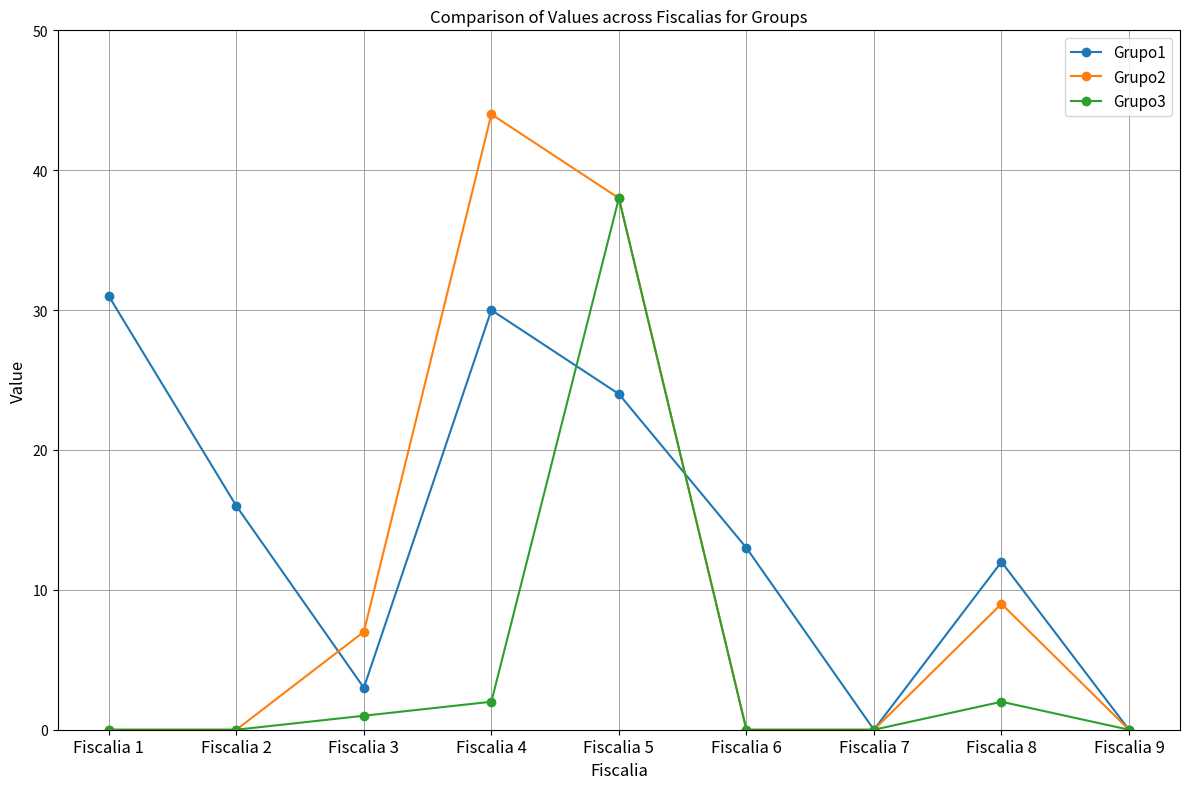

Rank the series by their maximum value, from highest to lowest.

Grupo2, Grupo3, Grupo1